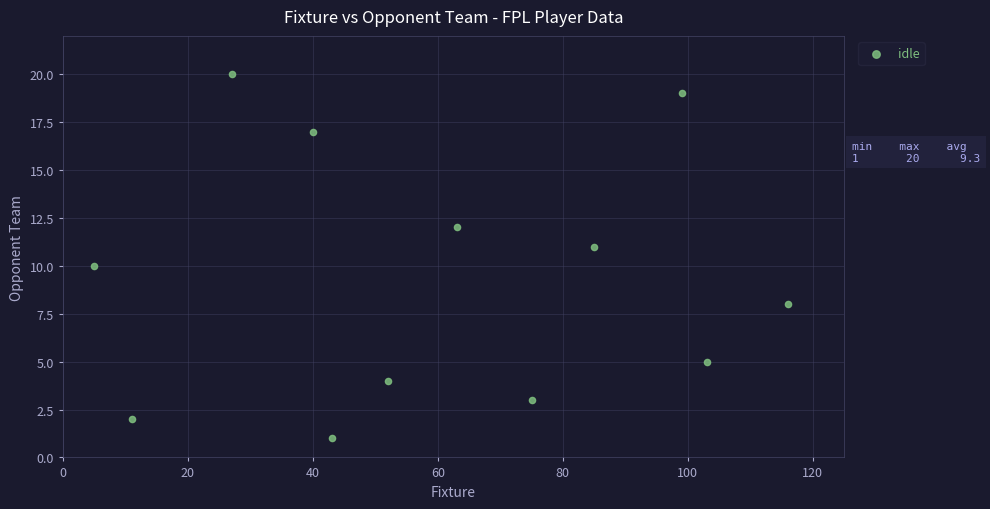

What is the average Y value?

9